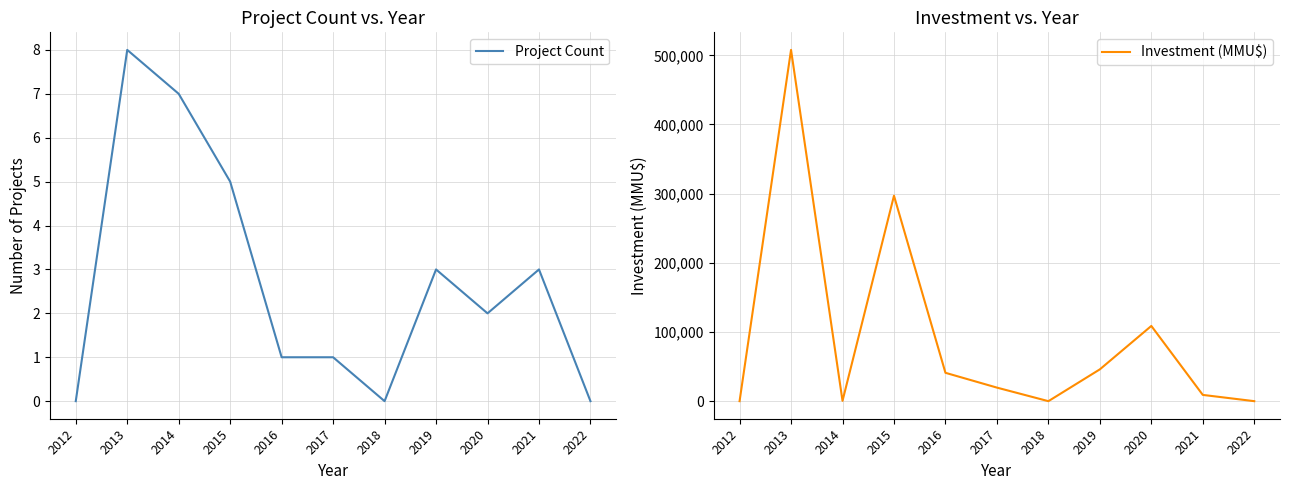

The Investment (MMU$) series shows 0 at 2012. True or false?

True